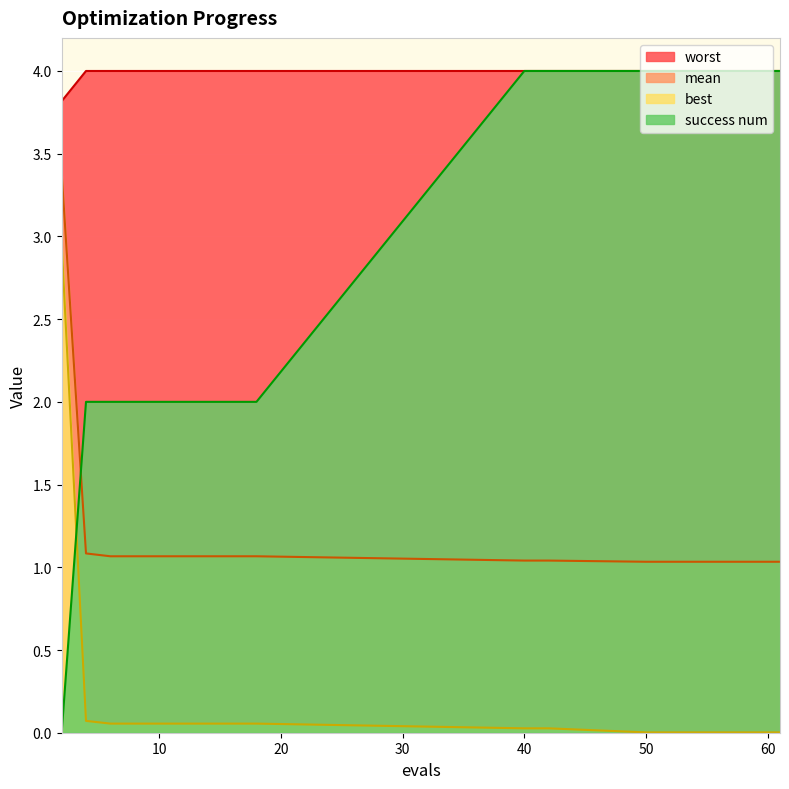

True or false: best has more than 2 points higher than both neighbors.

False